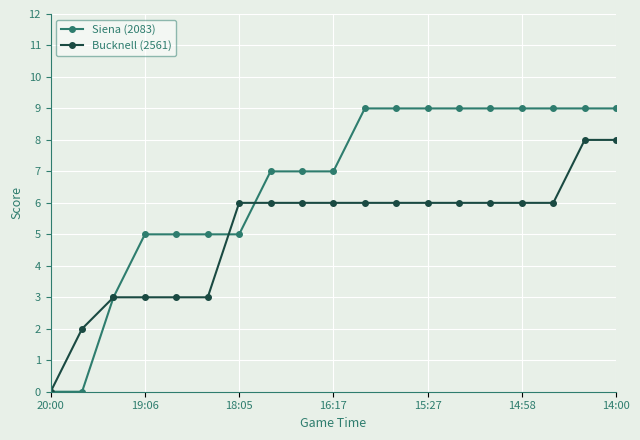

Which series has the largest total across all categories?

Siena (2083)